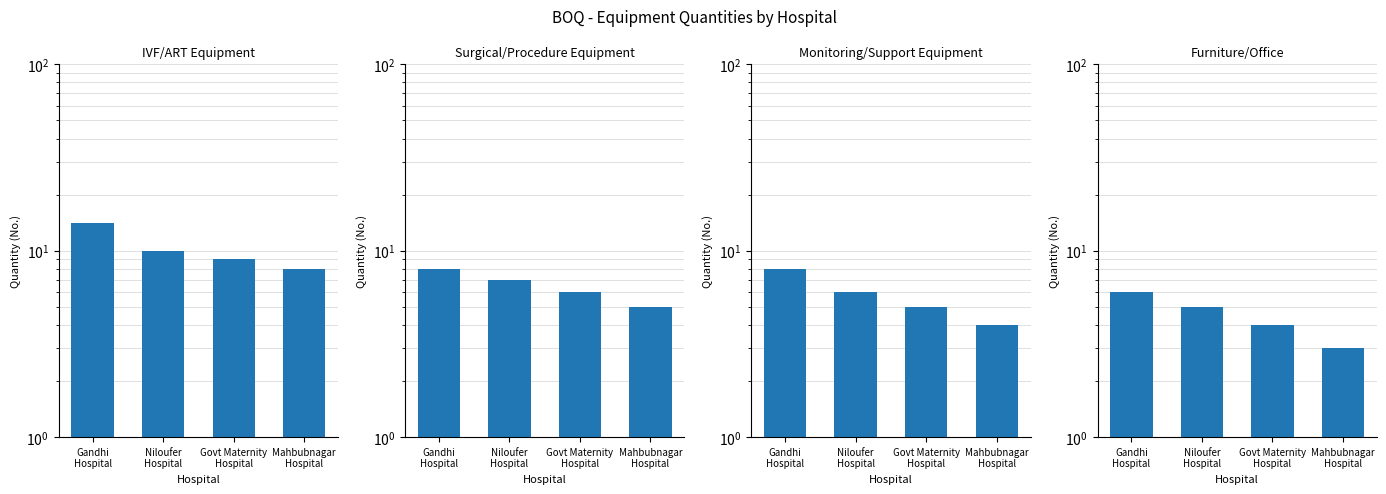

True or false: IVF/ART Equipment has a value of 4 at Niloufer
Hospital.

False